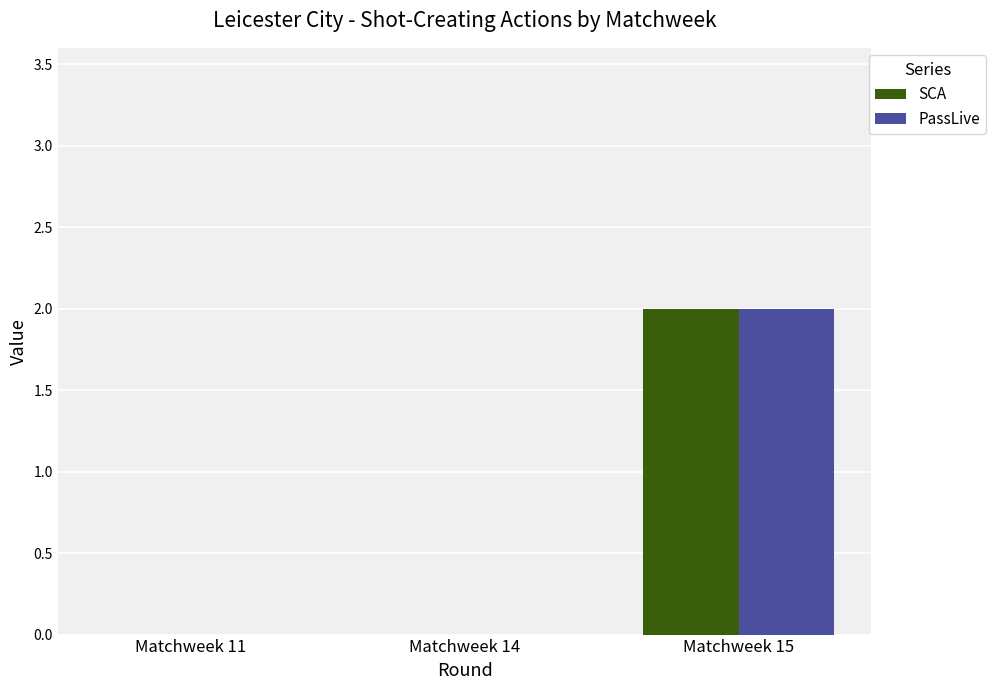

Which category has the highest value in the PassLive series?

Matchweek 15